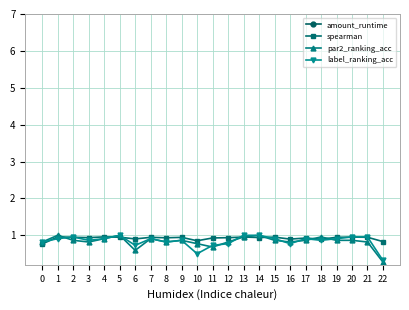

Which category has the highest value across all series?

1